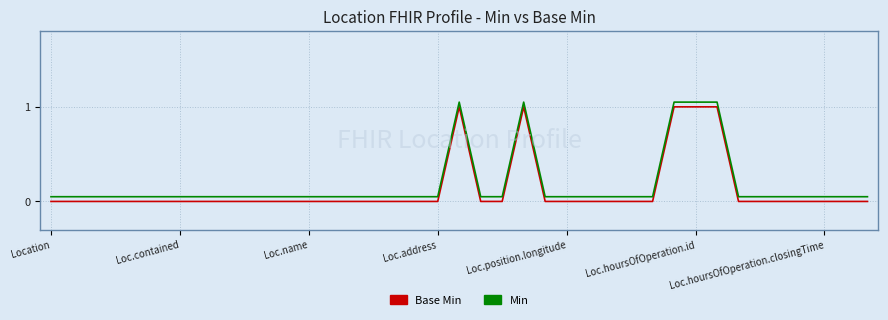

What are all the series names shown in the legend?

Base Min, Min